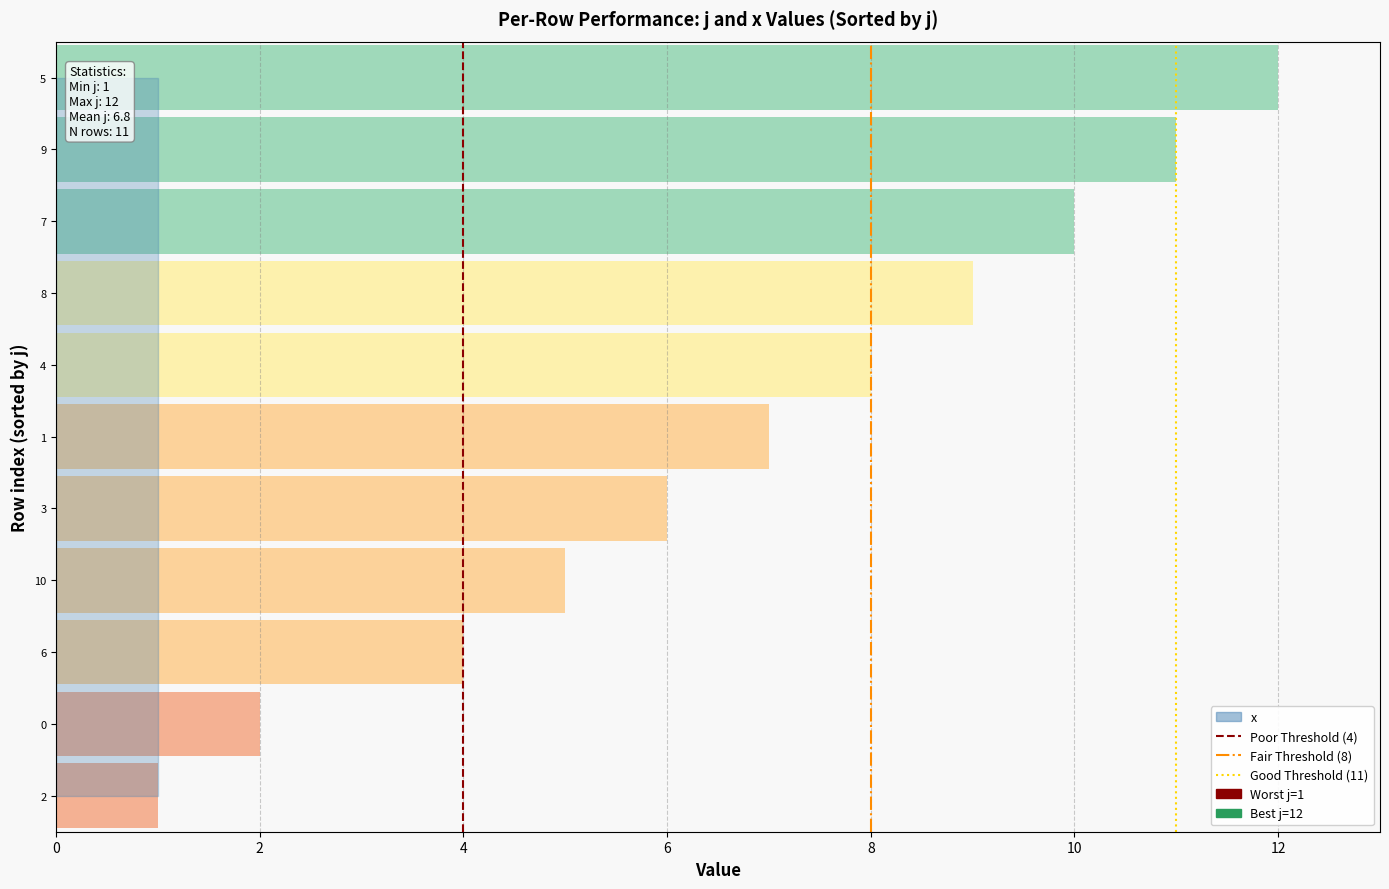

How many positive values does the Poor Threshold (4) series have?

1